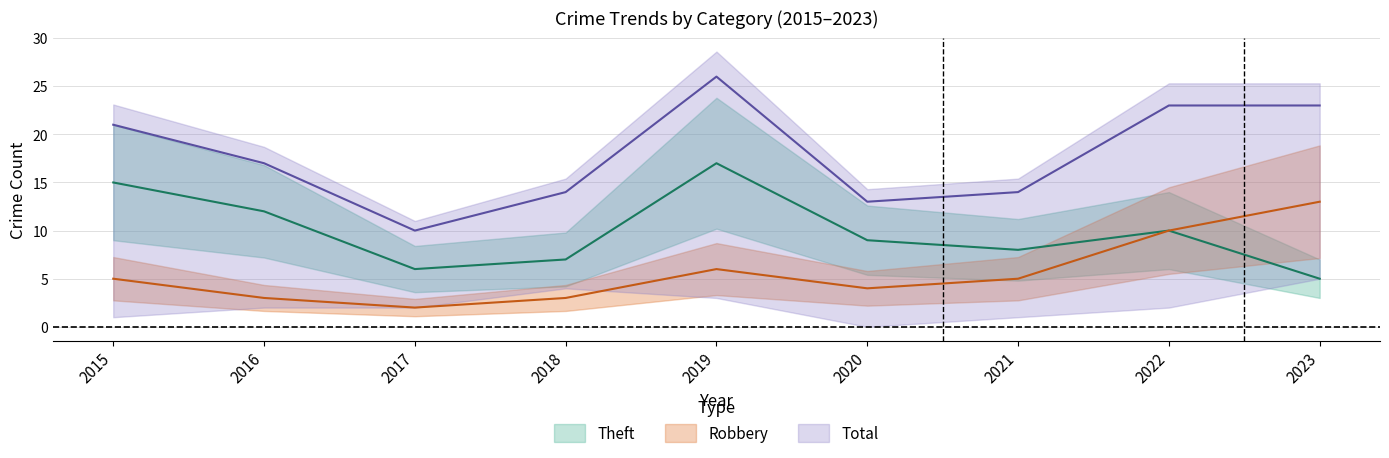

Which category has the highest value in the Robbery series?

2023